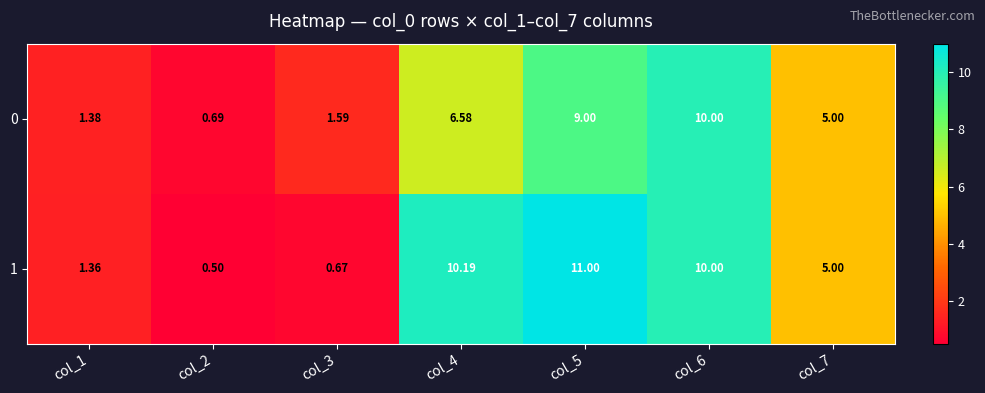

Is the value of 0 at col_2 greater than the value of 1 at col_5?

No